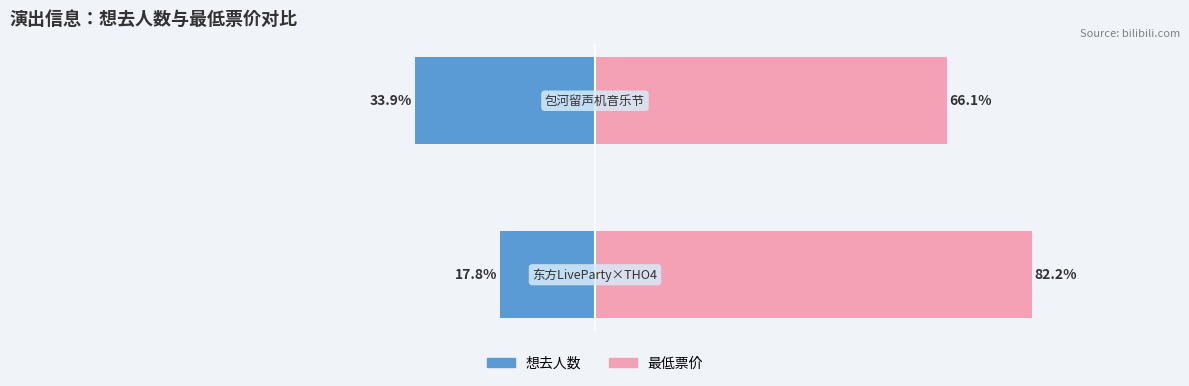

List the series in order of their peak value, highest first.

最低票价, 想去人数